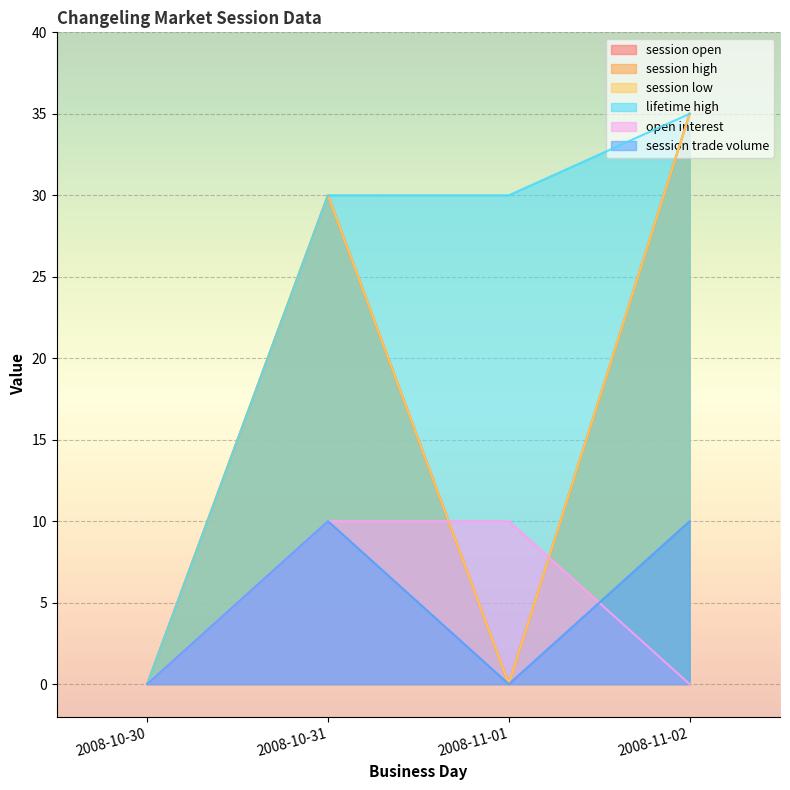

True or false: session low has a value of 30 at 2008-10-31.

True